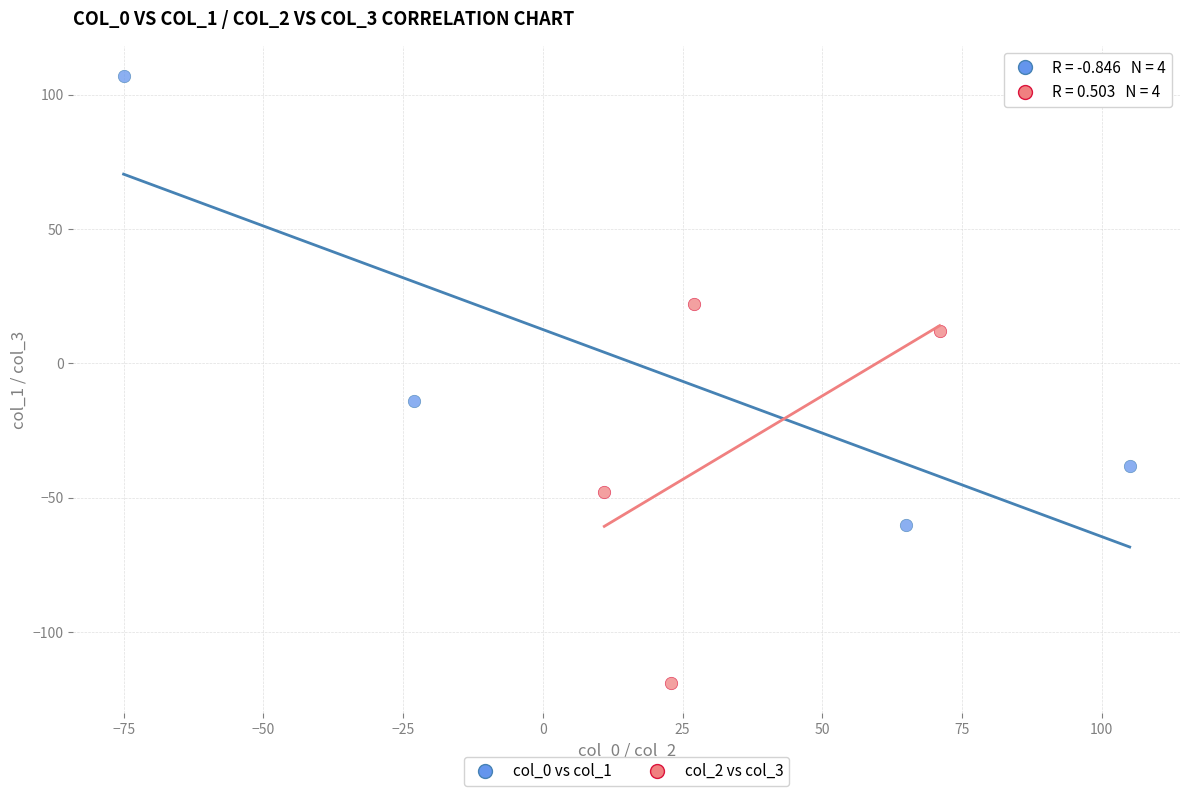

What are all the series names shown in the legend?

col_0 vs col_1, col_2 vs col_3